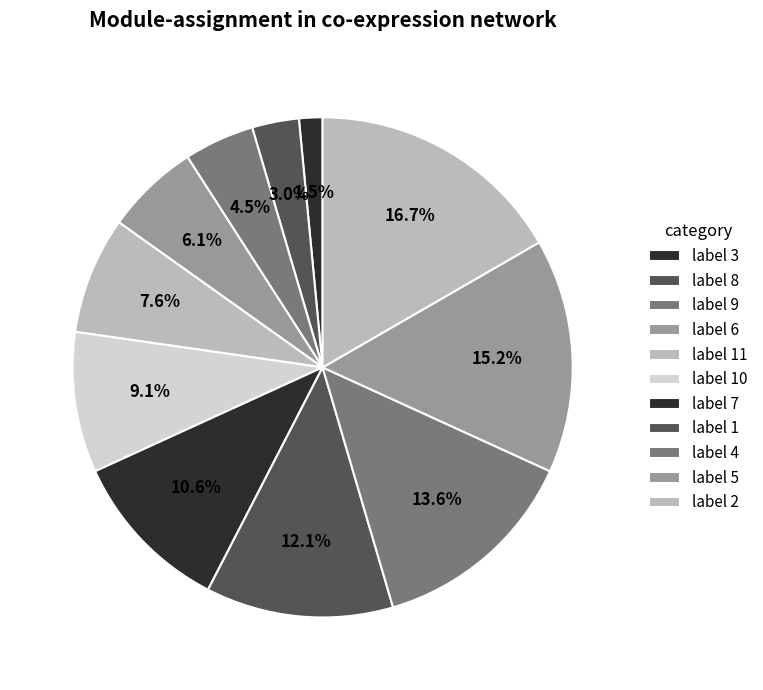

How many slices are in this pie chart?

11